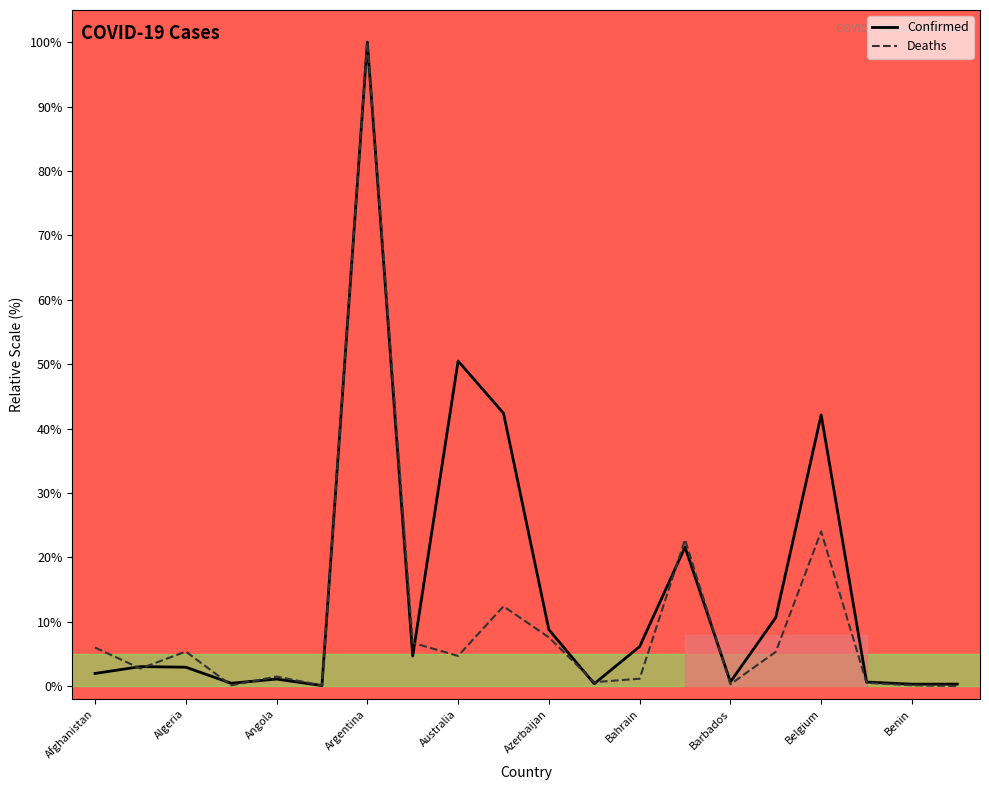

Is the value of Deaths at Azerbaijan greater than the value of Confirmed at Argentina?

No